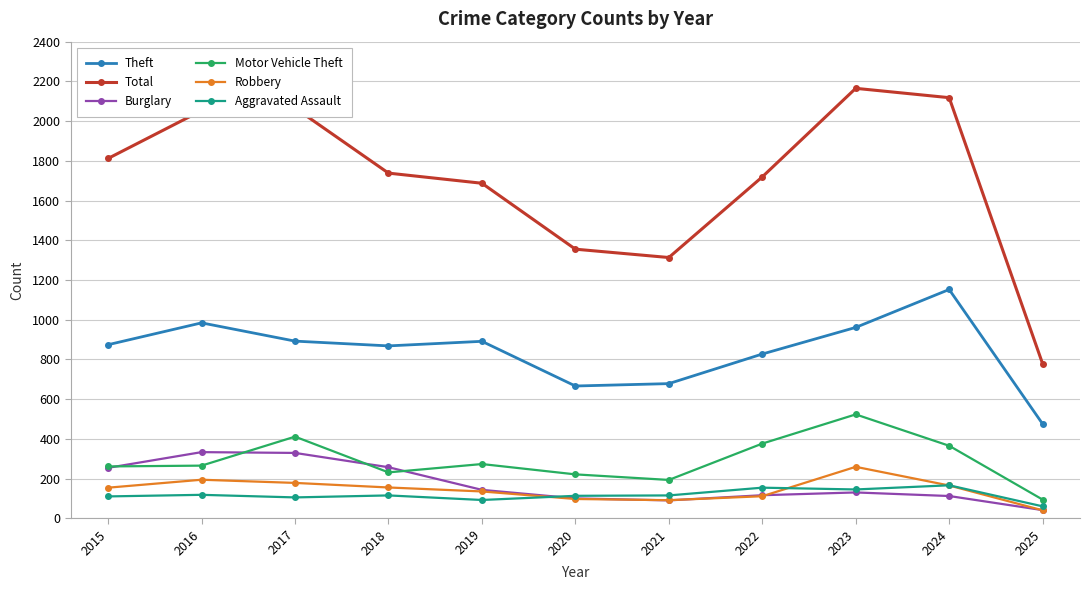

What is the value of the Motor Vehicle Theft point at the 6th from the left?

221